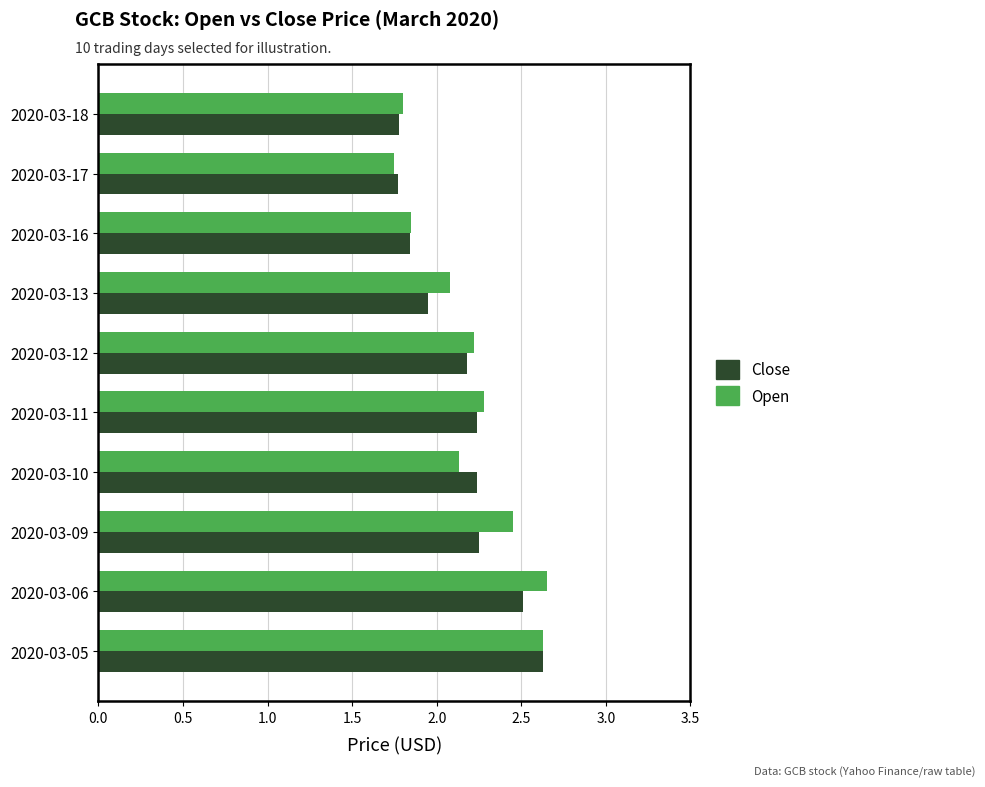

At which label is Close closest to 2?

2020-03-13